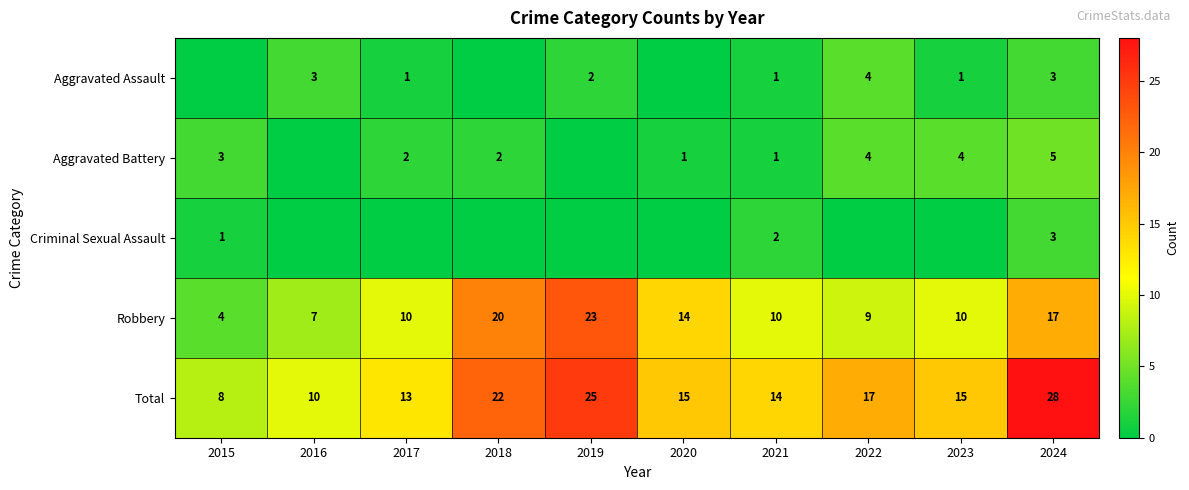

What is the spread (max minus min) of values at 2024?

25